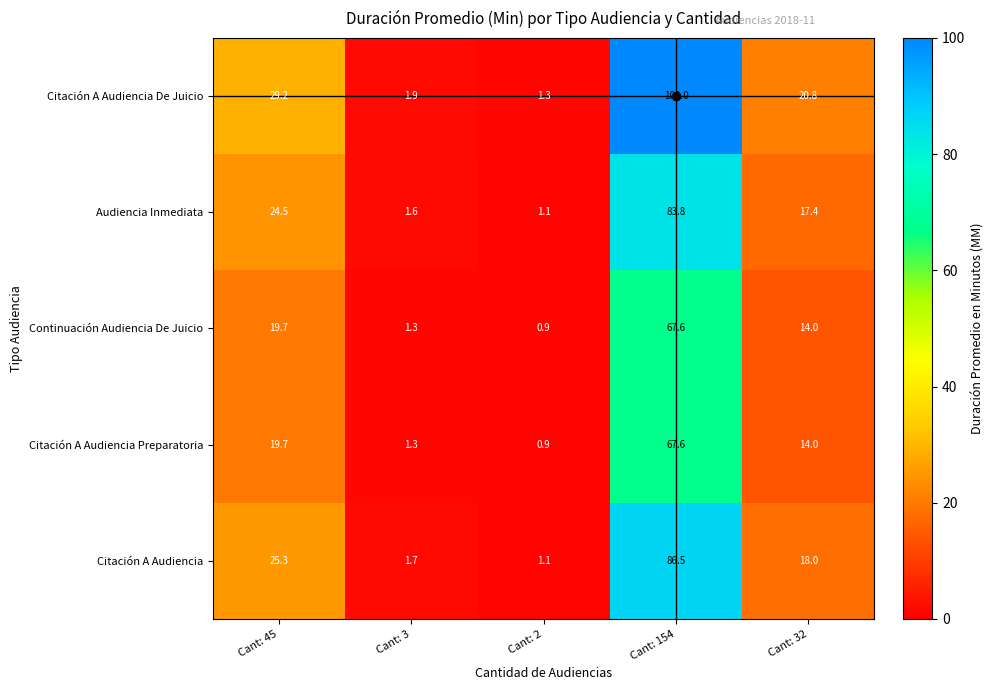

Is it true that Continuación Audiencia De Juicio equals 0.6 at Cant: 3?

False